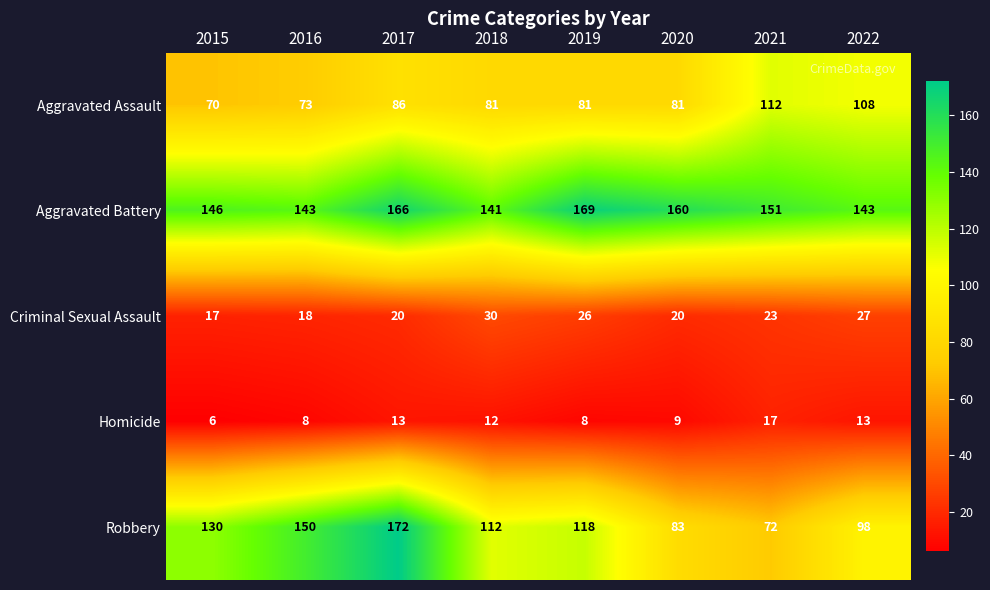

Rank the series at 2021 from highest to lowest value.

Aggravated Battery, Aggravated Assault, Robbery, Criminal Sexual Assault, Homicide